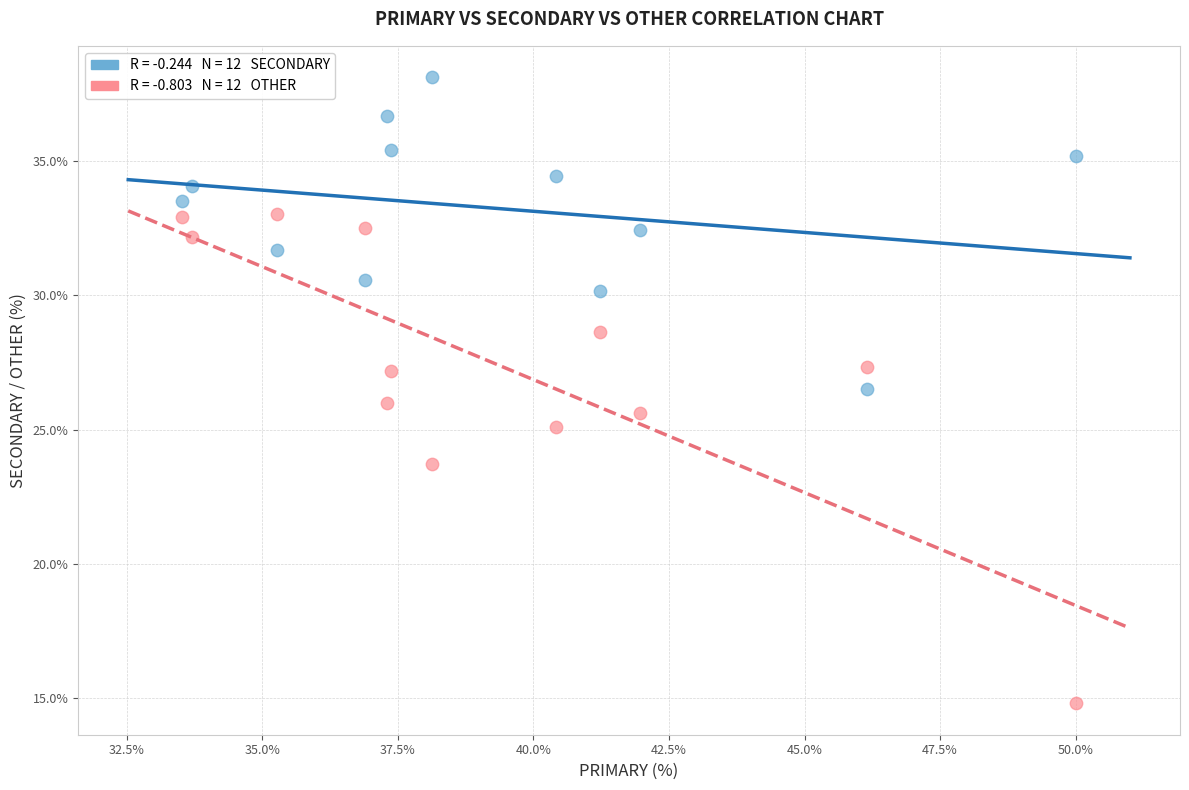

Across all data points, what is the range of X values (max minus min)?

16.5